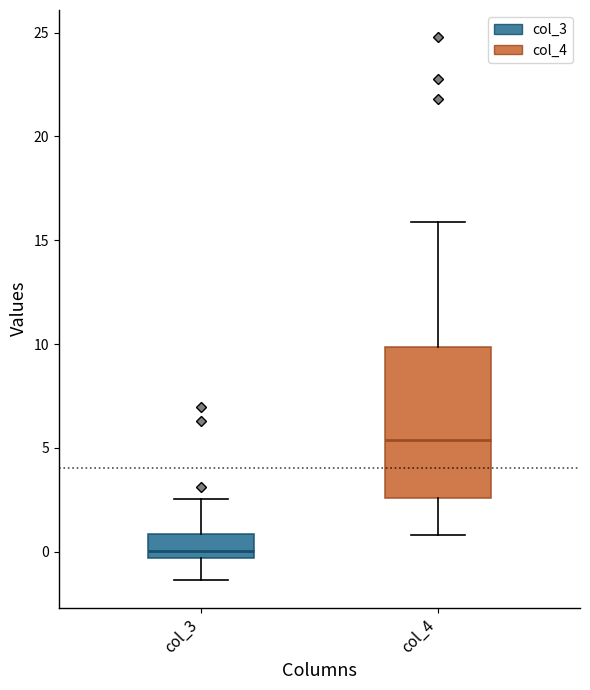

Which box has the highest median line?

col_4